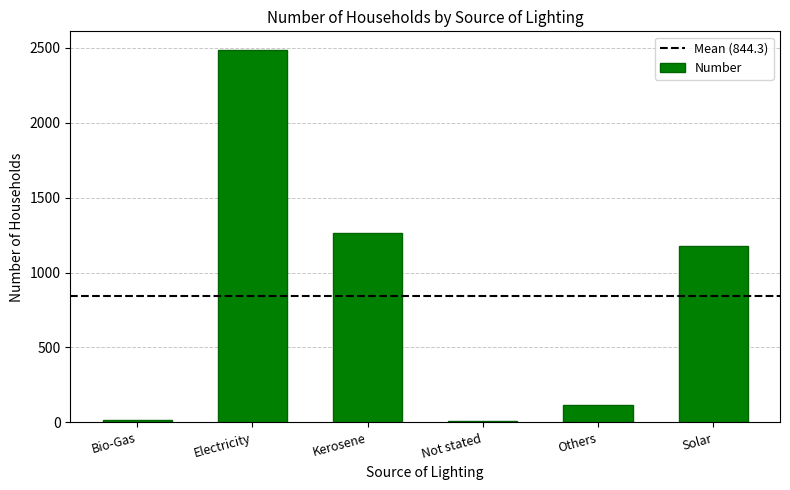

At which category does the chart reach its peak across all series?

Electricity